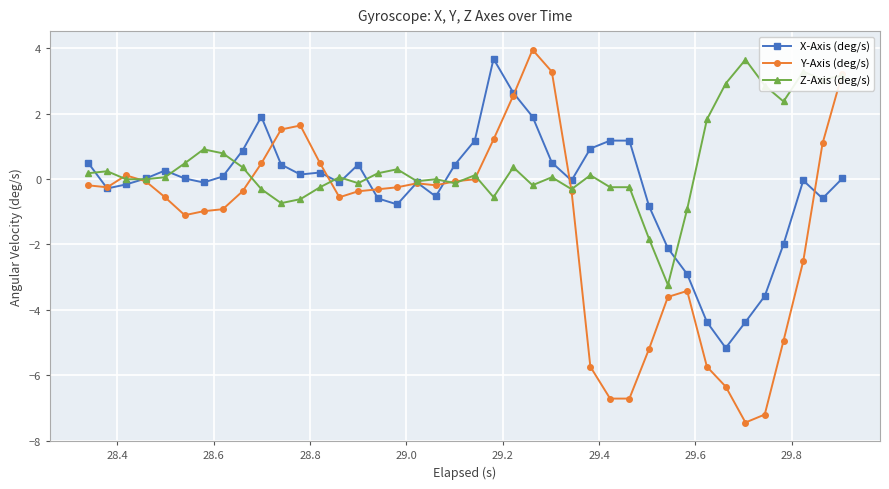

What is the maximum value shown in the chart?

4.0